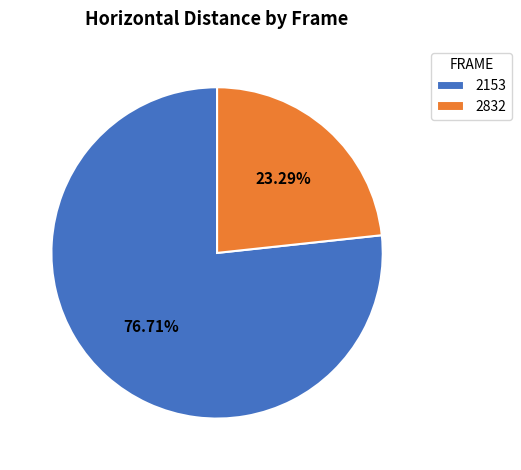

To the nearest percent, what is the combined percentage of 2832 and 2153?

100%